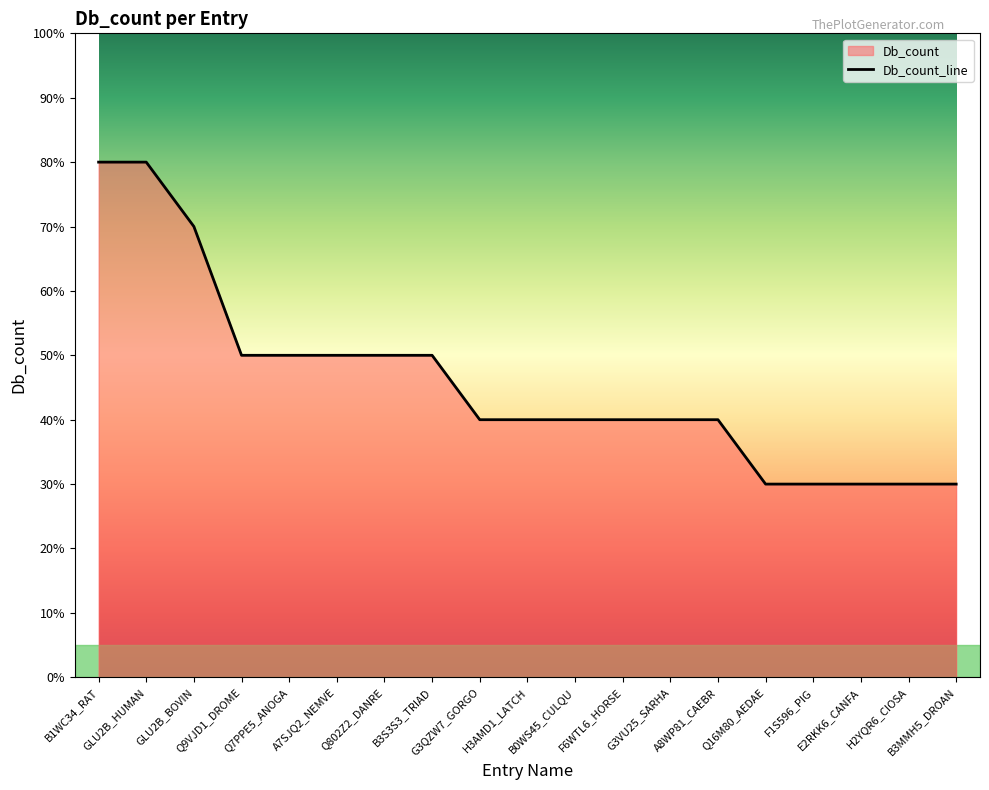

Where is the data nearest to the value 5?

Q9VJD1_DROME